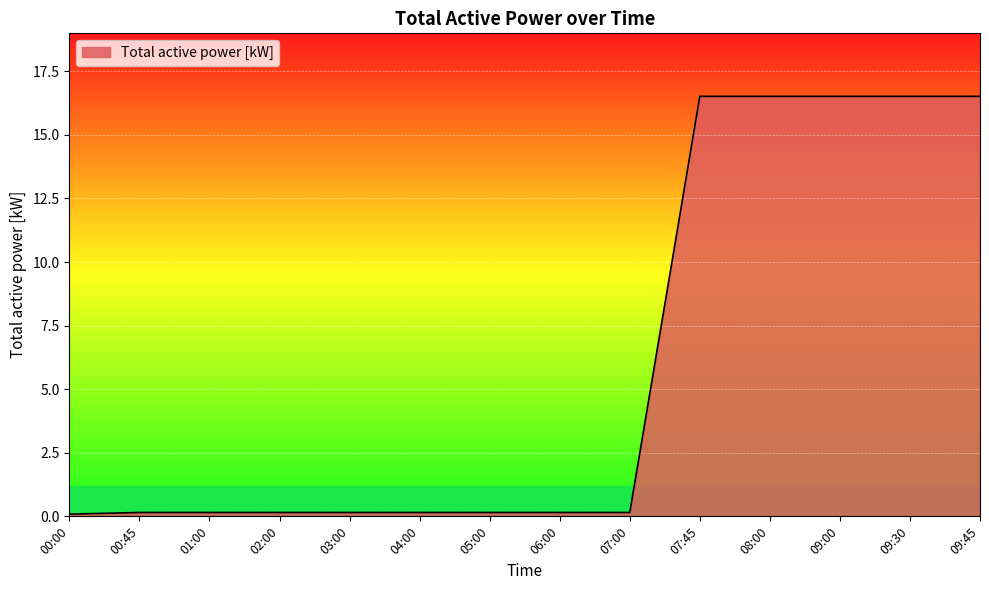

What position from the right is 07:00?

6